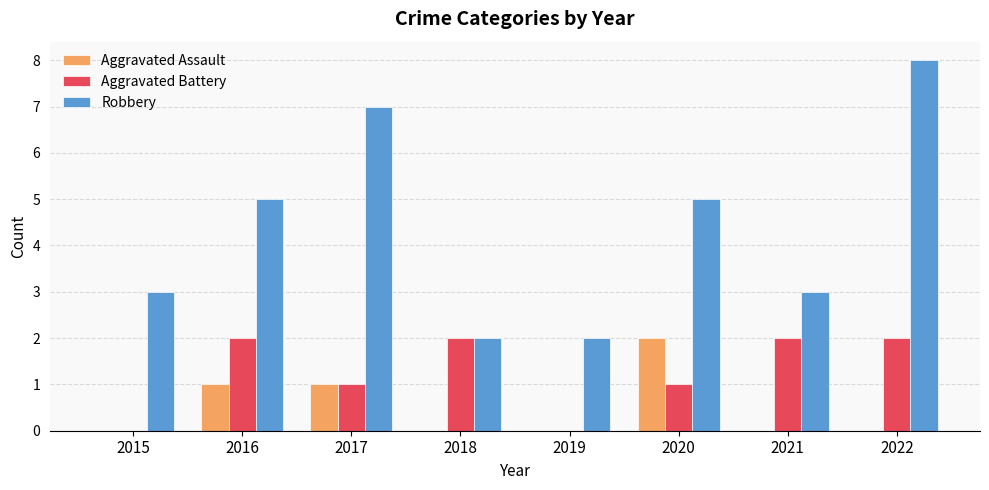

Is it true that Robbery equals 8 at 2022?

True